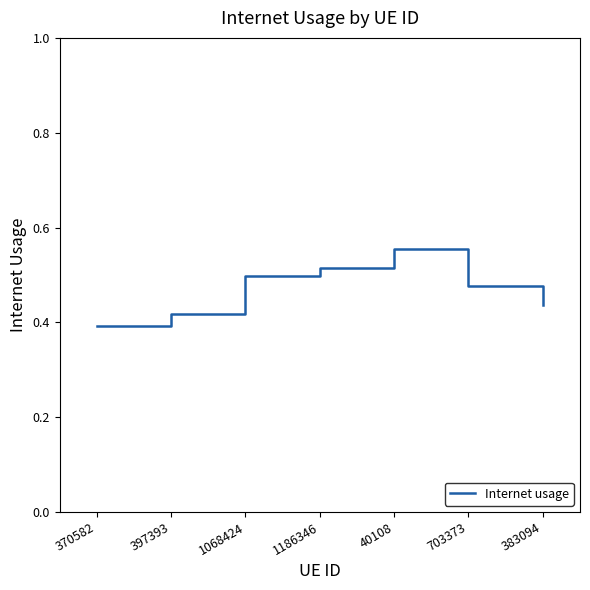

What position from the left is 40108?

5